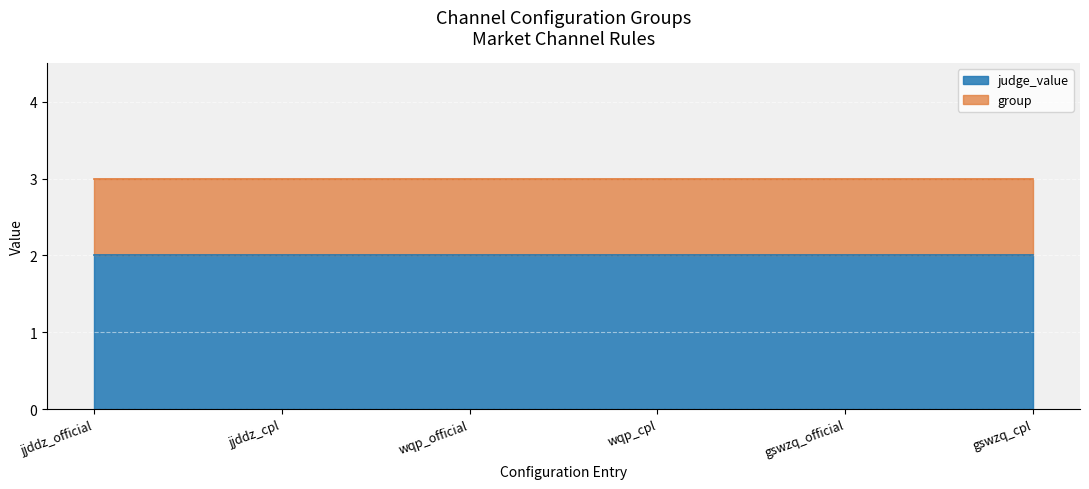

True or false: judge_value and group cross at least once.

False